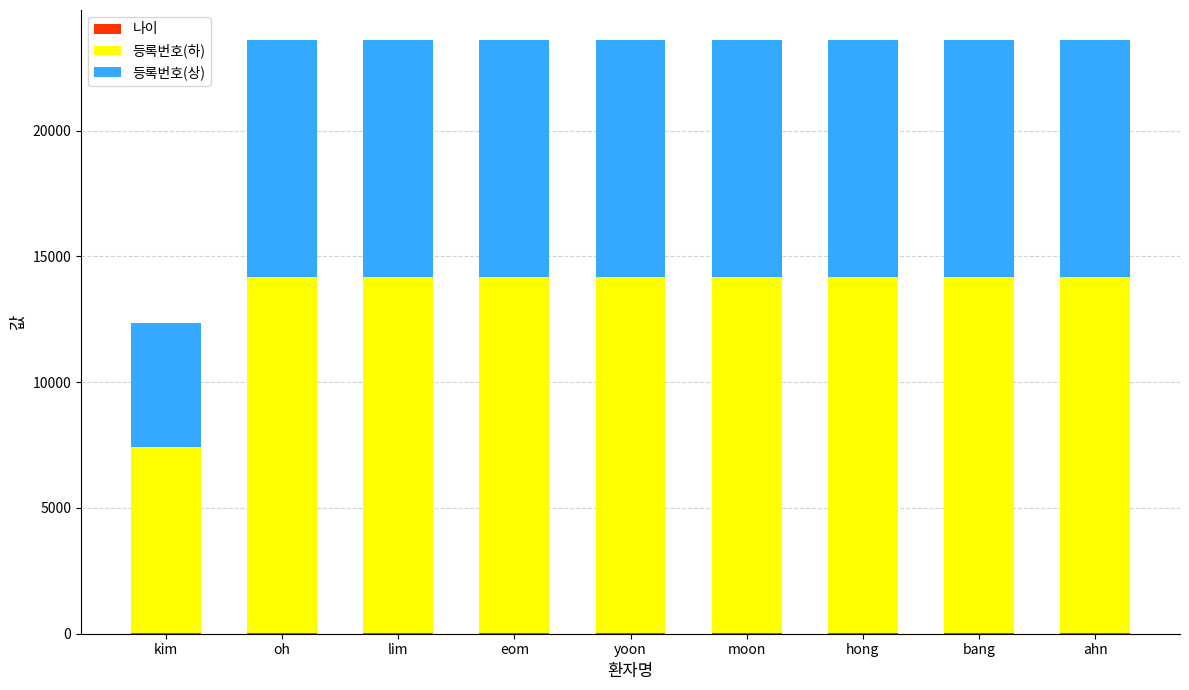

Are the bars horizontal?

No